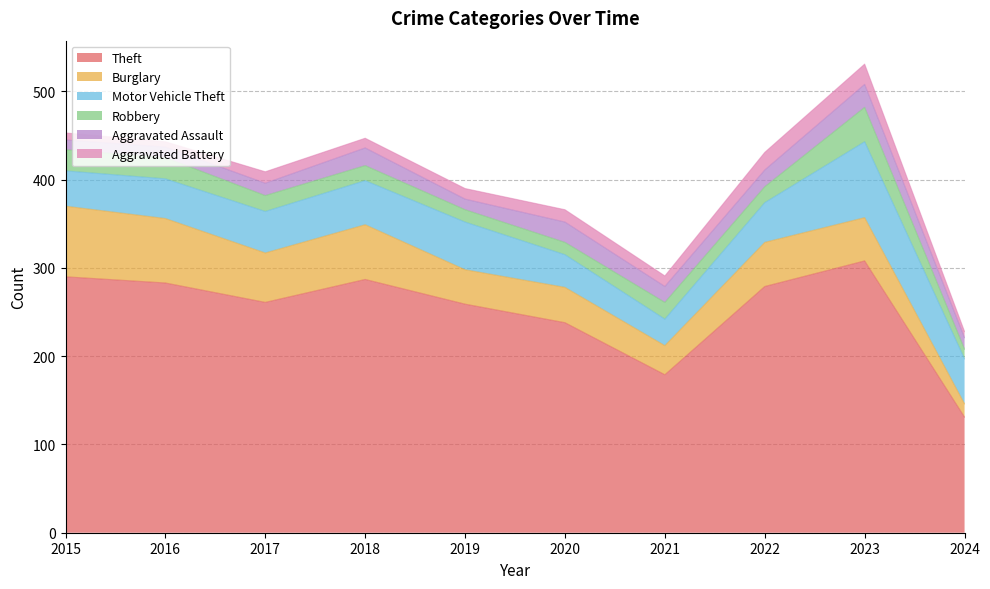

How many interior local peaks does the Motor Vehicle Theft series have?

2